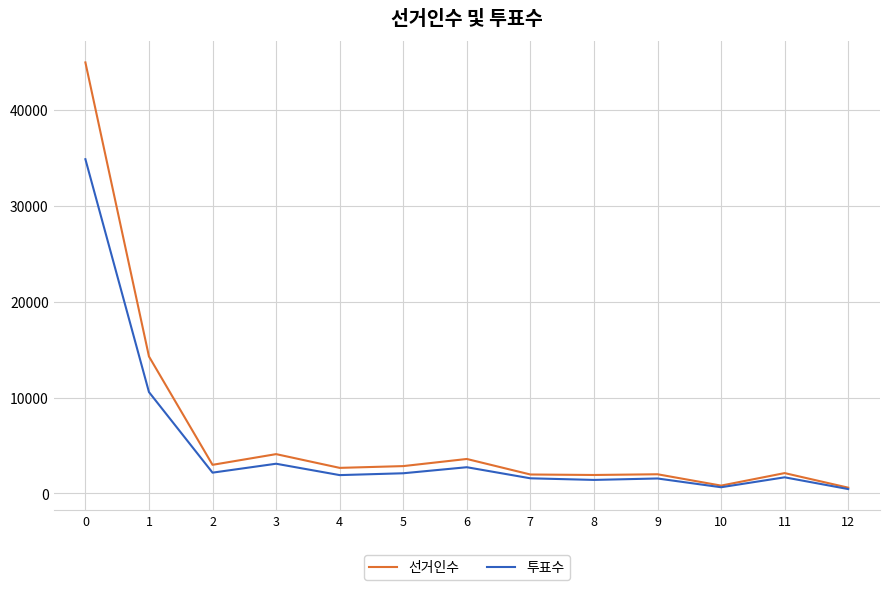

What is the highest value of the 선거인수 series?

44989